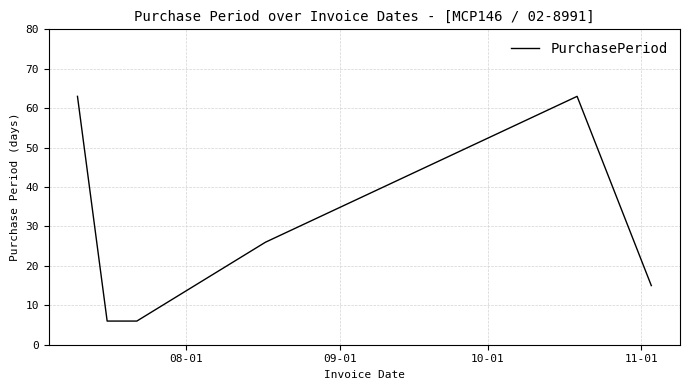

What is the maximum value shown in the chart?

63